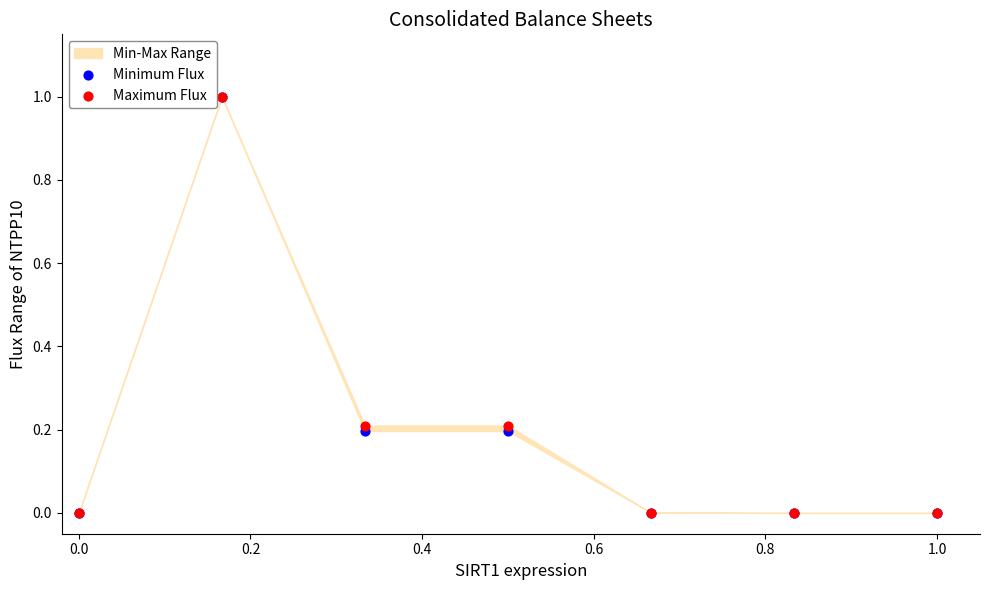

Which series reaches the maximum Y coordinate?

Minimum Flux